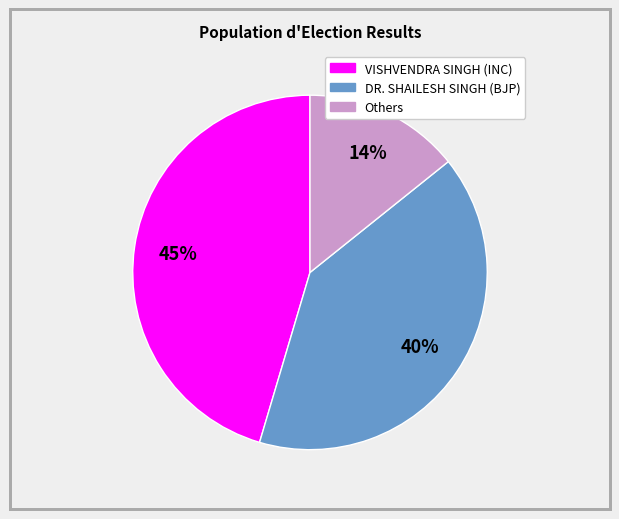

Approximately how many times larger is the value at Others compared to VISHVENDRA SINGH (INC)?

0.3